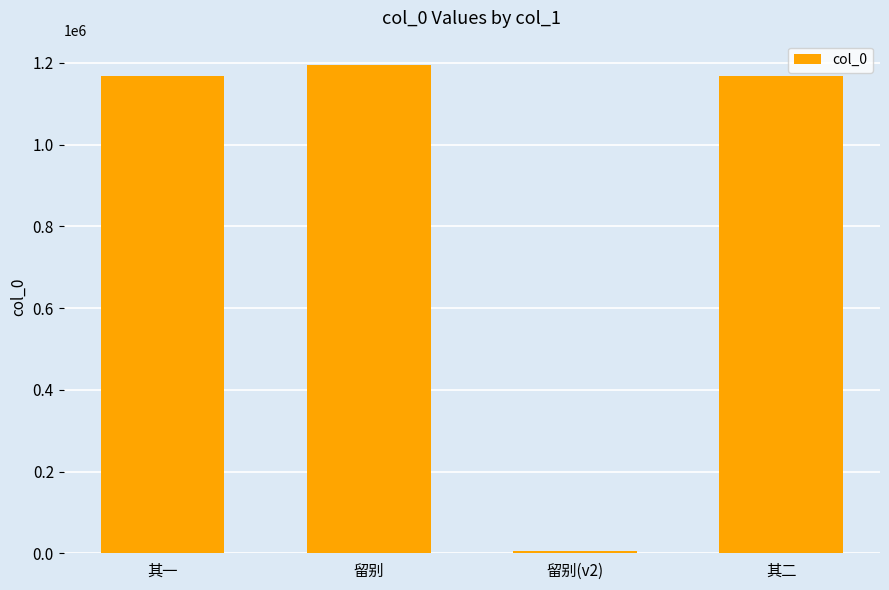

At which category does the chart reach its minimum across all series?

留别(v2)